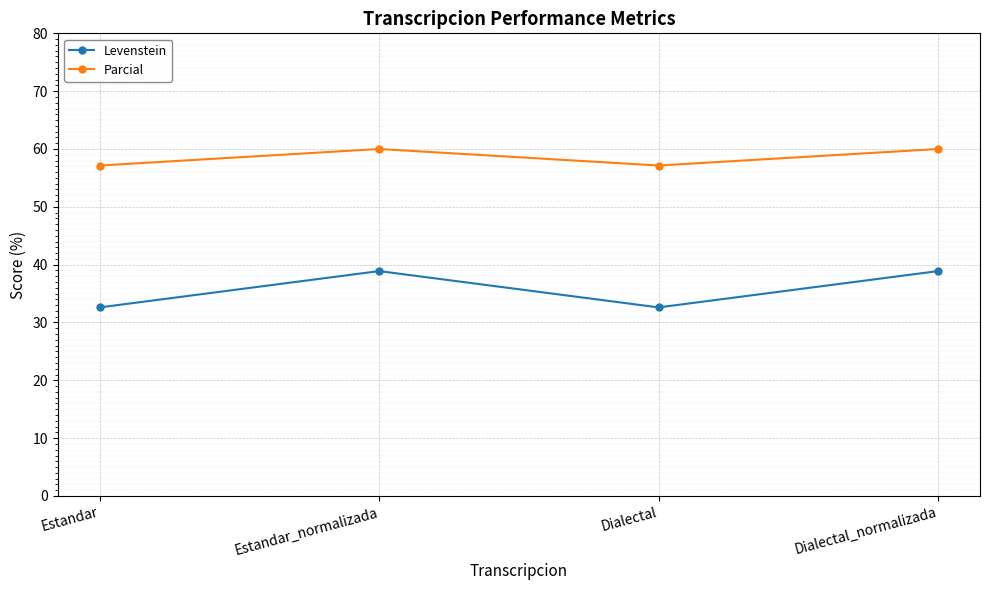

True or false: Levenstein has more than 1 interior local peaks.

False